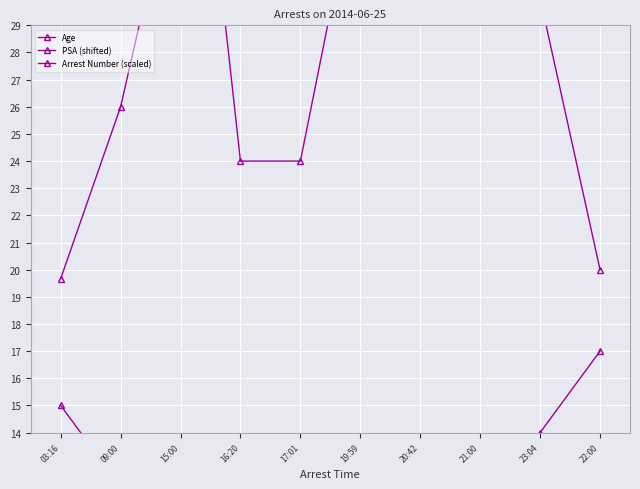

What is the label of the 10th point from the left?

22:00